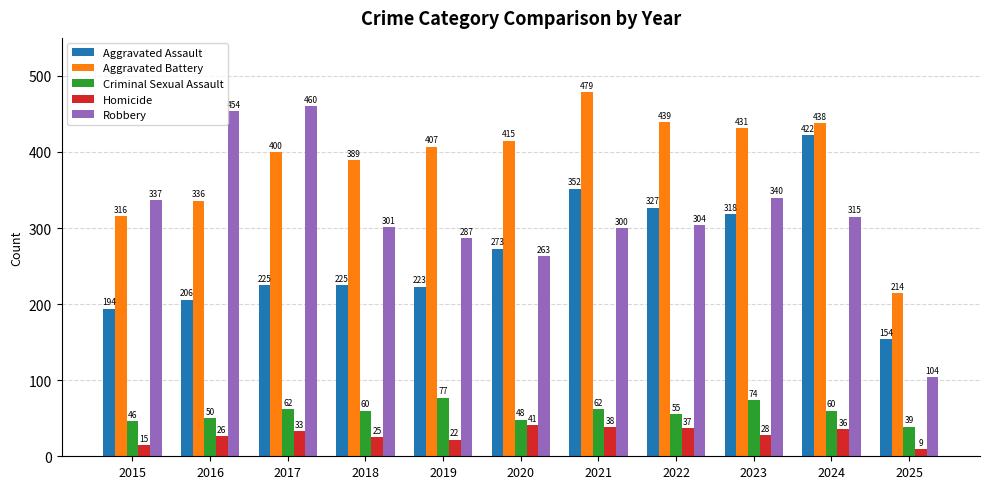

Which series has the largest total across all categories?

Aggravated Battery